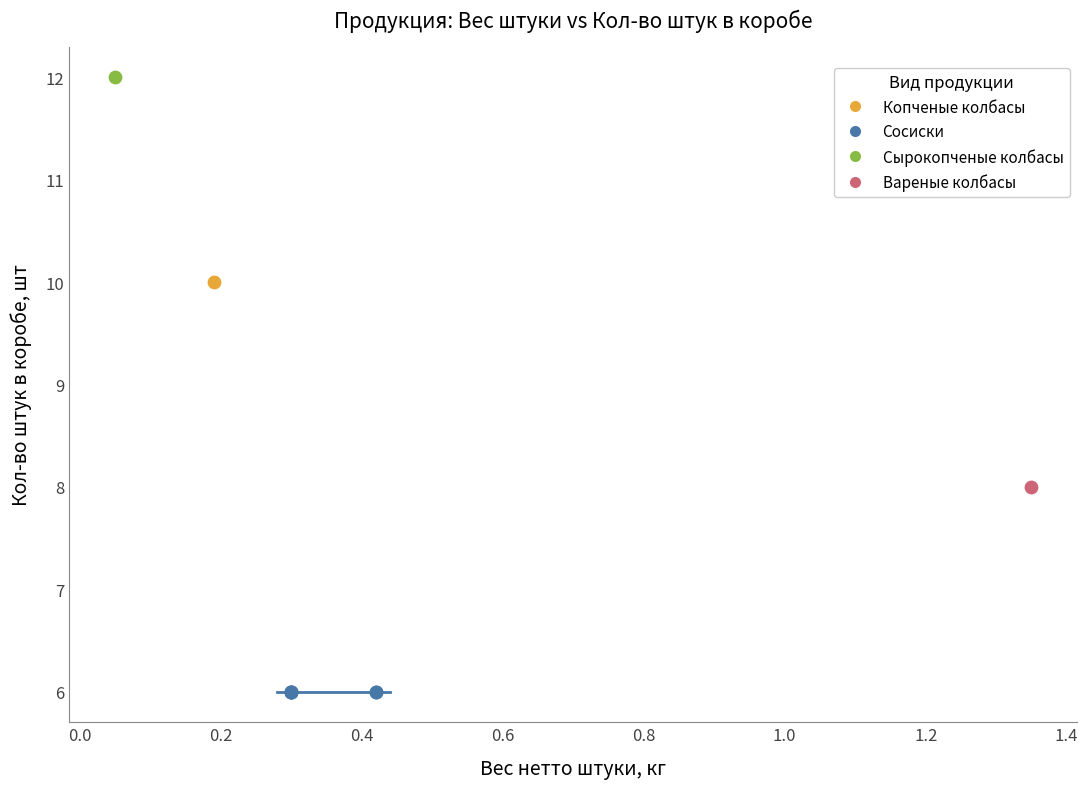

What are all the series names shown in the legend?

Копченые колбасы, Сосиски, Сырокопченые колбасы, Вареные колбасы